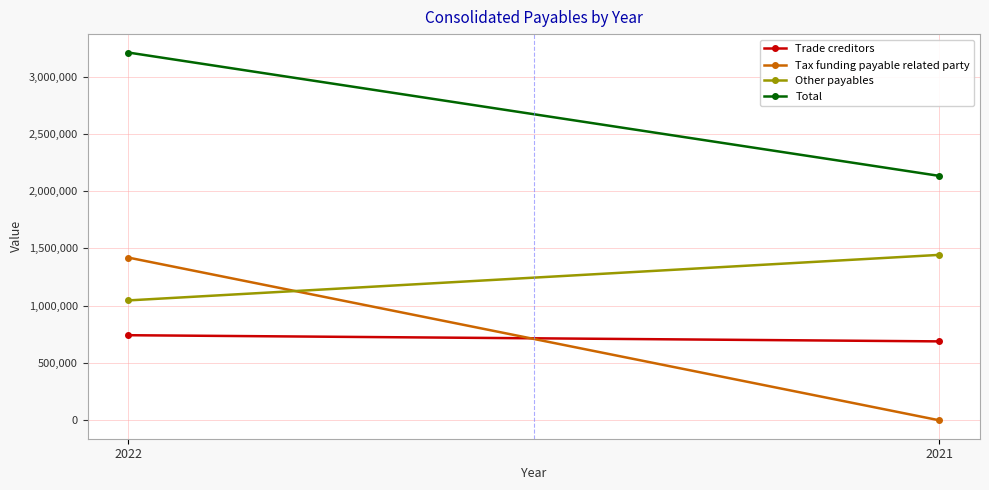

True or false: Total has a value of 3210007 at 2022.

True